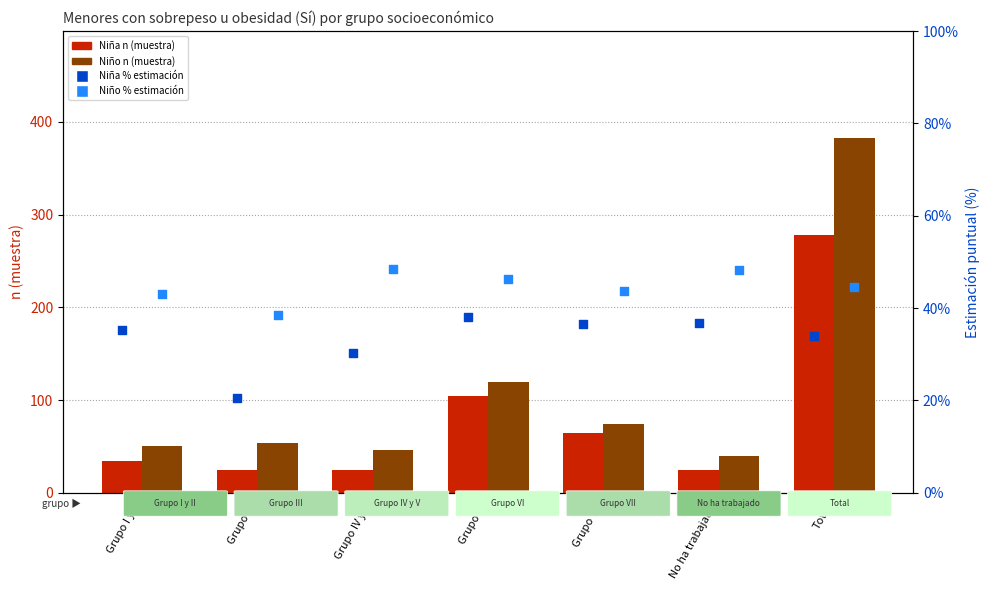

Which series reaches the minimum Y coordinate?

Niña % (estimación puntual)